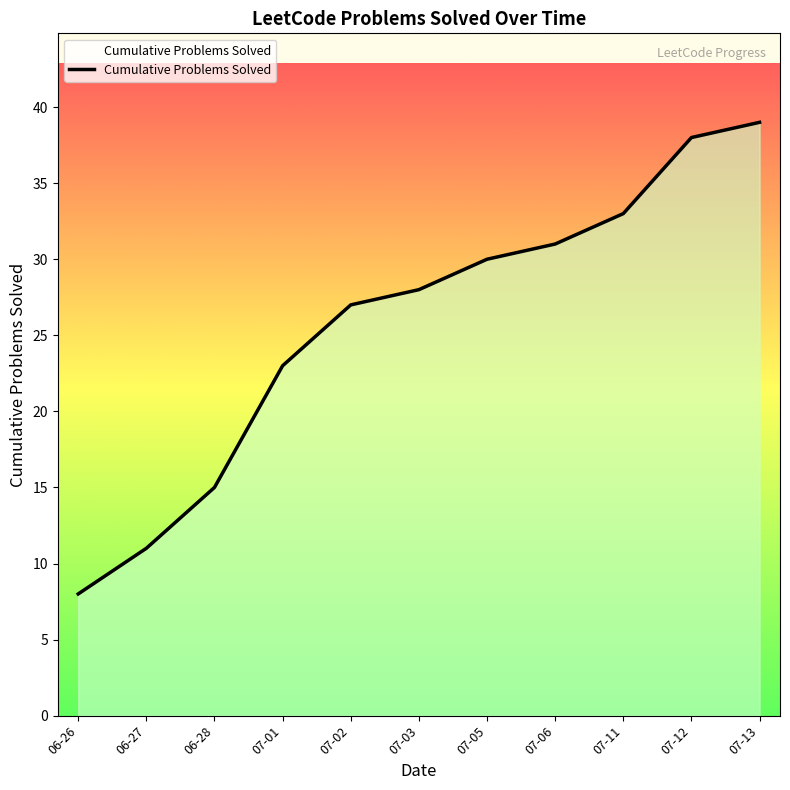

What is the average value?

26